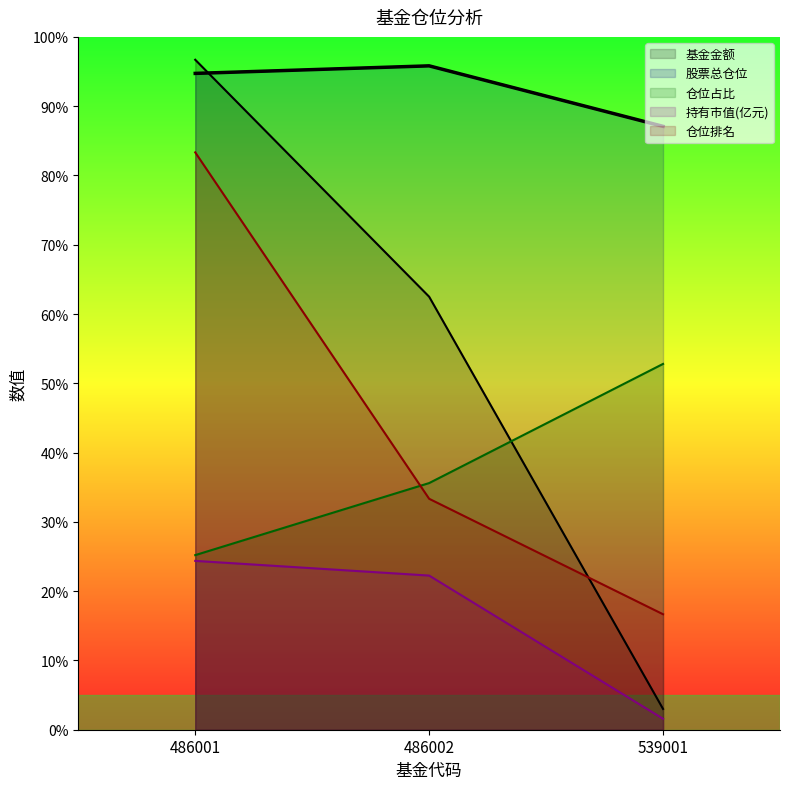

The 仓位排名 series shows 33.3 at 486002. True or false?

True